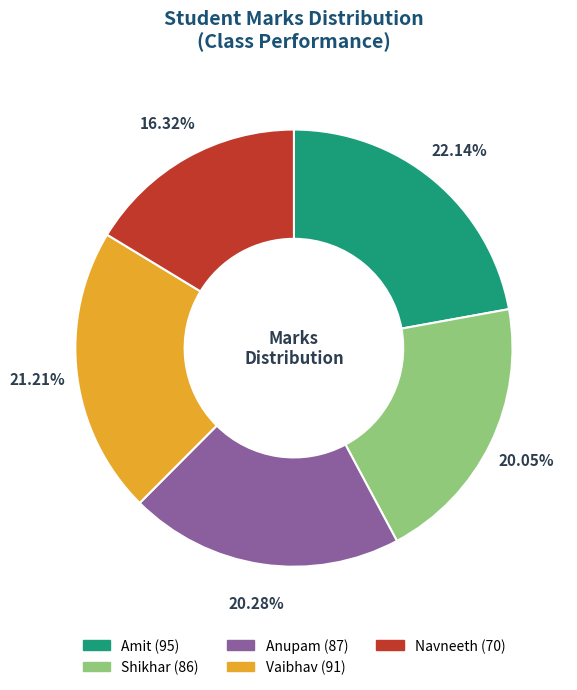

To the nearest percent, what is the combined percentage of Amit and Shikhar?

42%